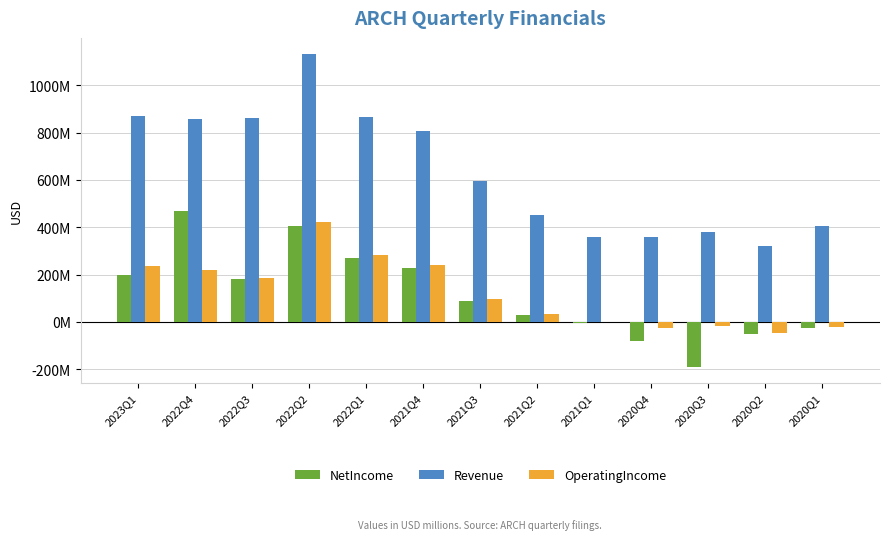

What are all the series names shown in the legend?

NetIncome, Revenue, OperatingIncome